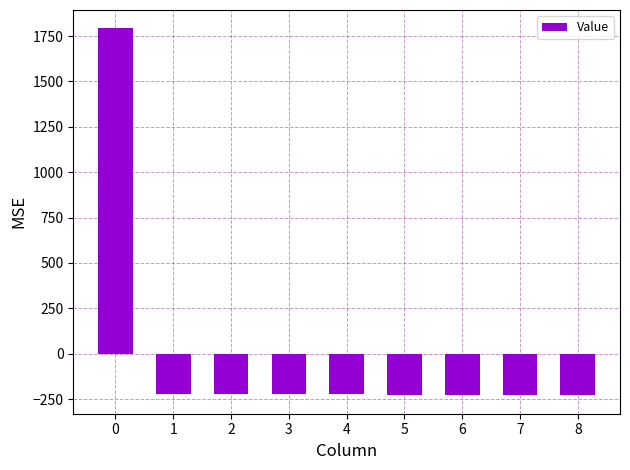

What is the greatest value displayed?

1792.6